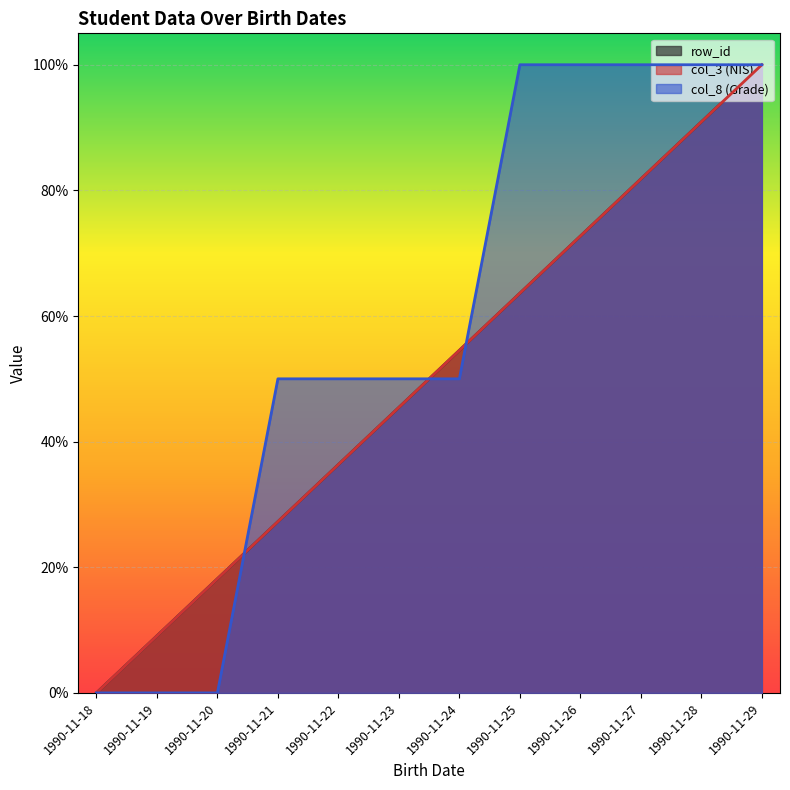

What is the value of the col_3 point at the 11th from the left?

0.9